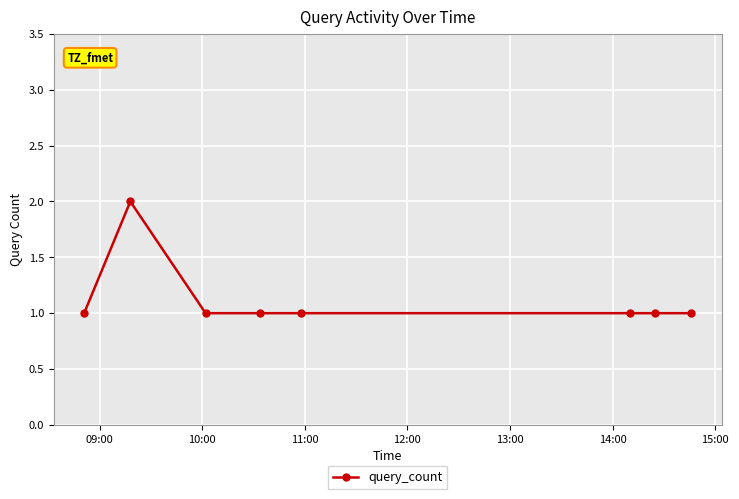

How many values are between 1 and 2?

8